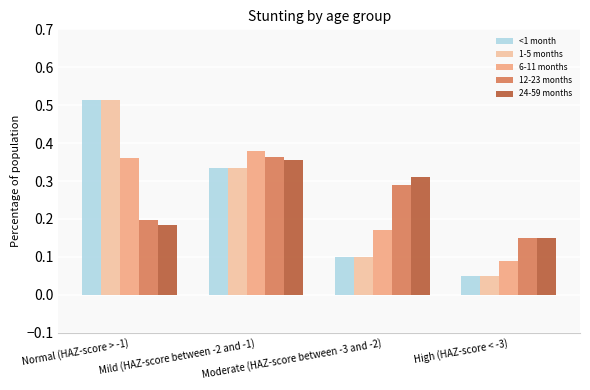

What is the sum of all <1 month values?

1.0